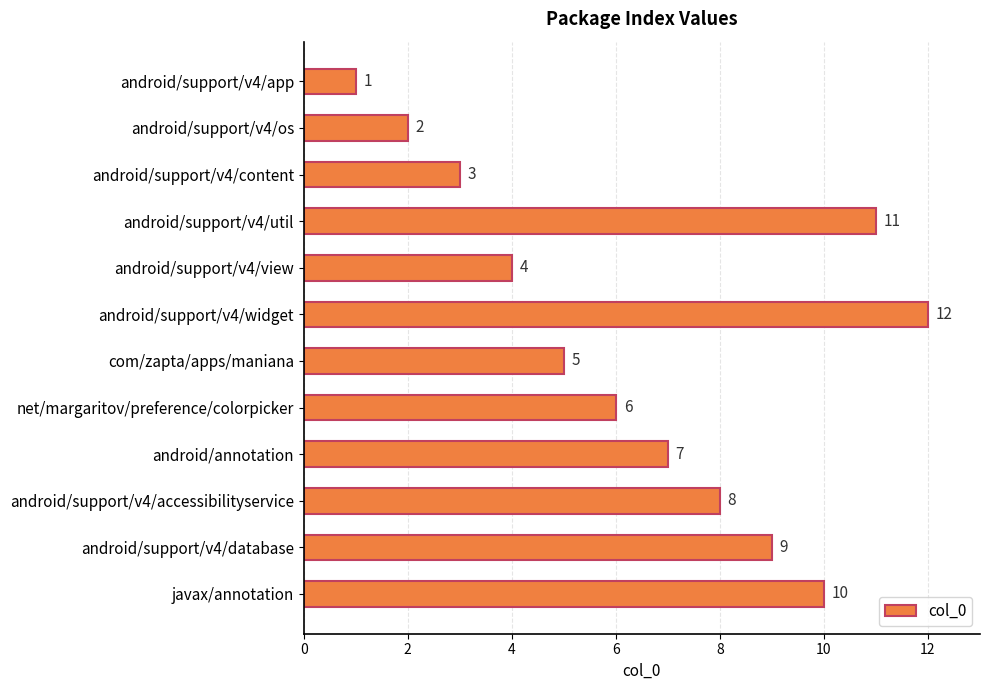

Reading top to bottom, extract all data points from this chart.

android/support/v4/app=1	android/support/v4/os=2	android/support/v4/content=3	android/support/v4/util=11	android/support/v4/view=4	android/support/v4/widget=12	com/zapta/apps/maniana=5	net/margaritov/preference/colorpicker=6	android/annotation=7	android/support/v4/accessibilityservice=8	android/support/v4/database=9	javax/annotation=10